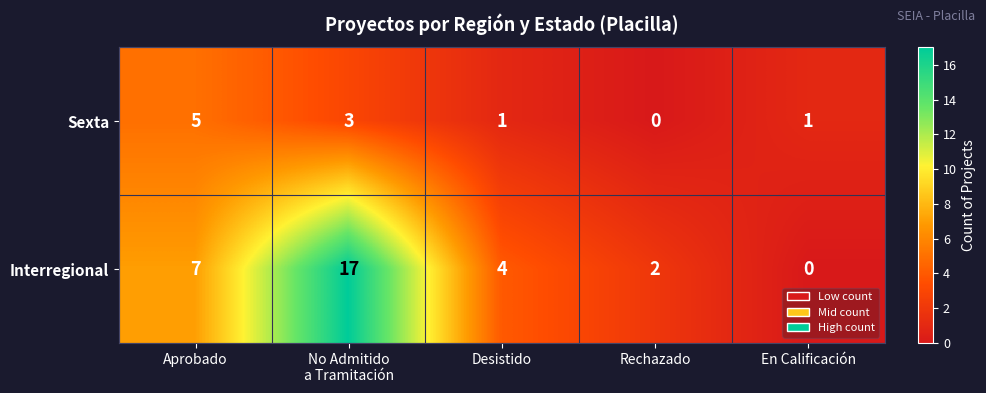

Count the Sexta values in the range 1 to 3.

3